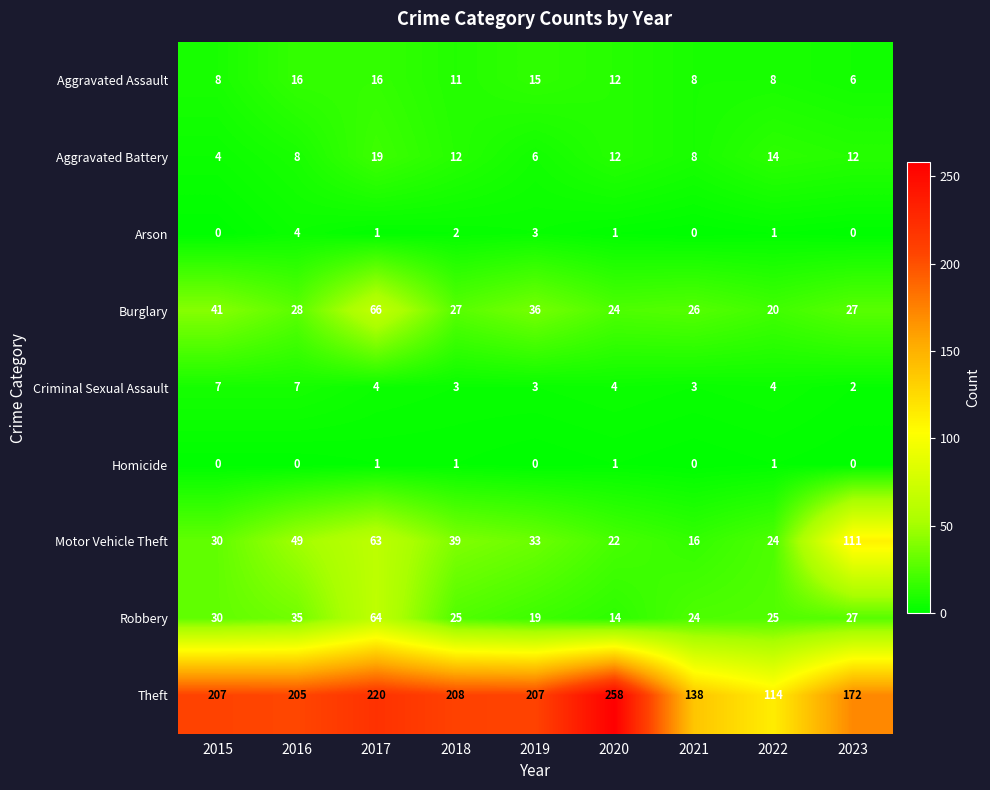

What is the spread (max minus min) of values at 2015?

207